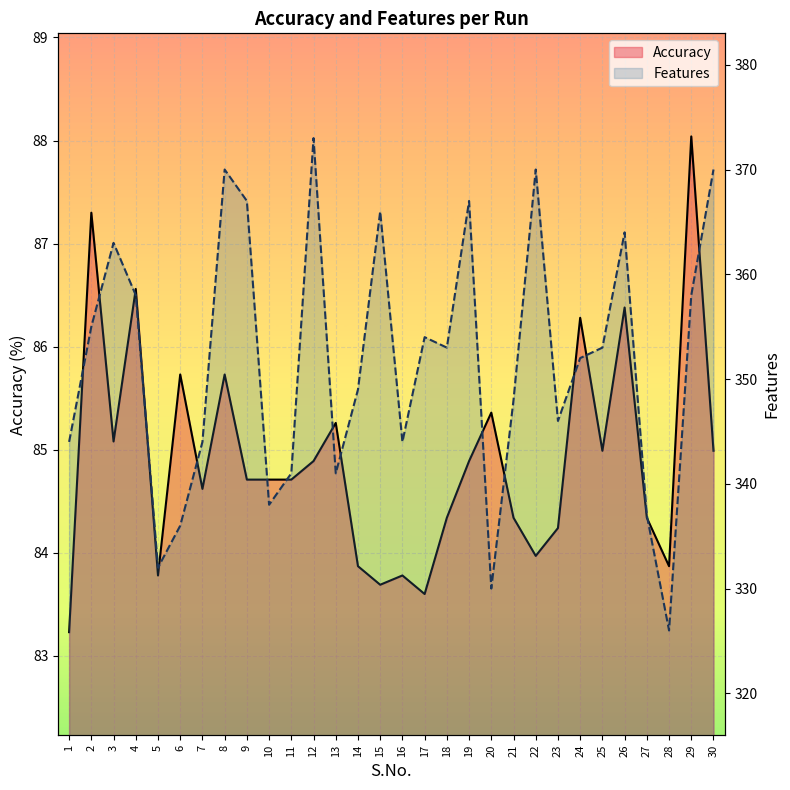

Is it true that Features equals 148.6 at 28?

False